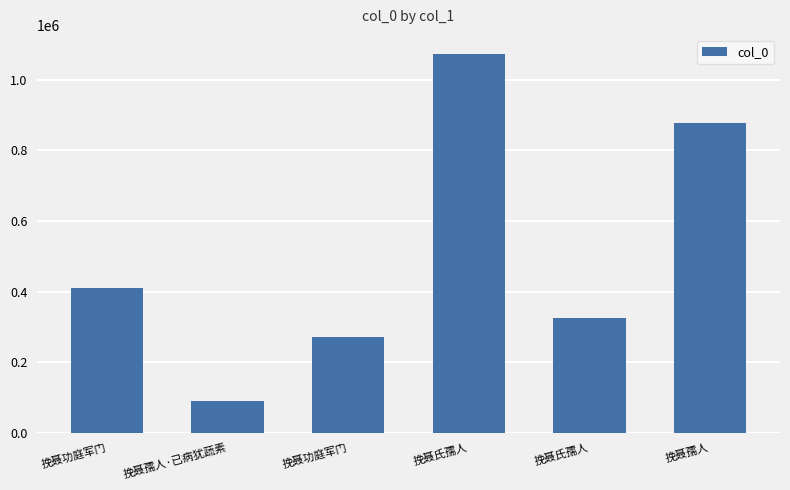

The chart shows a value of 271940 at 挽聂功庭军门. True or false?

True